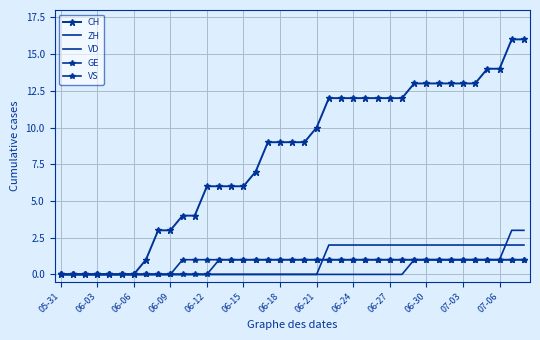

List the series in order of their peak value, lowest first.

GE, VS, VD, ZH, CH